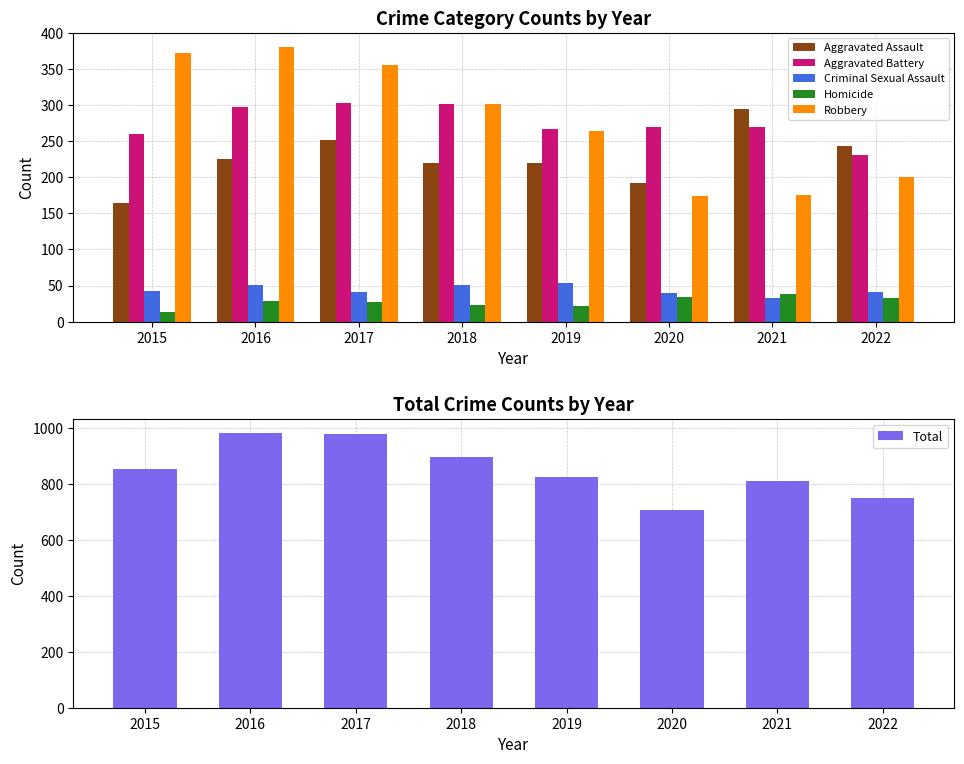

What are all the series names shown in the legend?

Aggravated Assault, Aggravated Battery, Criminal Sexual Assault, Homicide, Robbery, Total